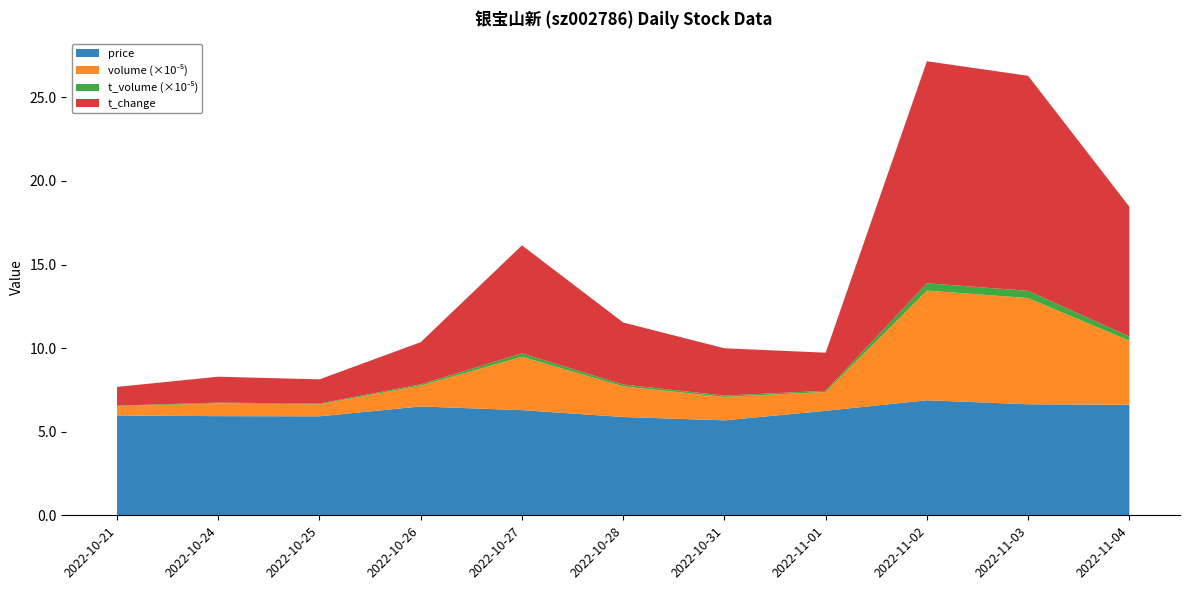

Reading left to right, what are all the values shown in this chart?

price: 2022-10-21=6.0	2022-10-24=5.9	2022-10-25=5.9	2022-10-26=6.5	2022-10-27=6.3	2022-10-28=5.9	2022-10-31=5.7	2022-11-01=6.2	2022-11-02=6.9	2022-11-03=6.6	2022-11-04=6.6
volume: 2022-10-21=55559.0	2022-10-24=76367.0	2022-10-25=71731.0	2022-10-26=124688.0	2022-10-27=319412.0	2022-10-28=183080.0	2022-10-31=140034.0	2022-11-01=112651.0	2022-11-02=656331.0	2022-11-03=635251.0	2022-11-04=383280.0
t_volume: 2022-10-21=3321.0	2022-10-24=4601.0	2022-10-25=4243.0	2022-10-26=7856.0	2022-10-27=20109.0	2022-10-28=11028.0	2022-10-31=7916.0	2022-11-01=6973.0	2022-11-02=43381.0	2022-11-03=43218.0	2022-11-04=25174.0
t_change: 2022-10-21=1.1	2022-10-24=1.6	2022-10-25=1.4	2022-10-26=2.5	2022-10-27=6.5	2022-10-28=3.7	2022-10-31=2.8	2022-11-01=2.3	2022-11-02=13.3	2022-11-03=12.9	2022-11-04=7.8